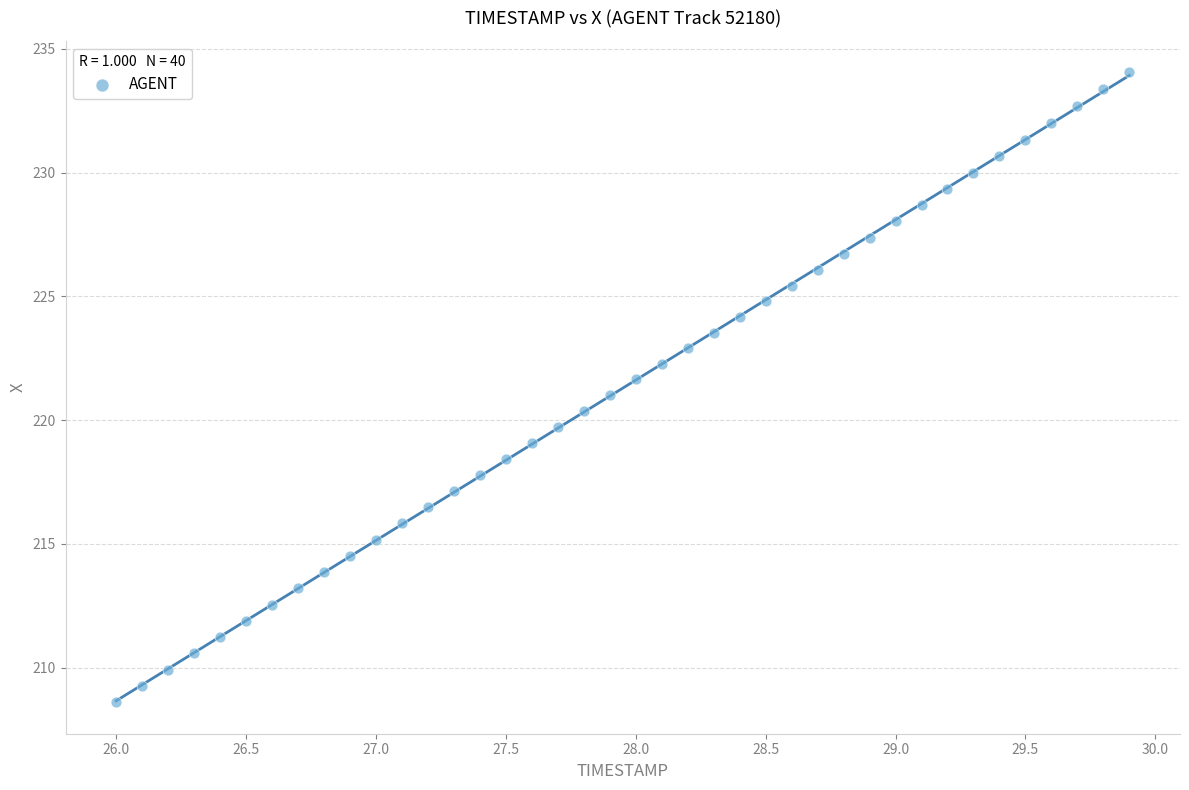

What is the range of Y values (max minus min)?

25.4